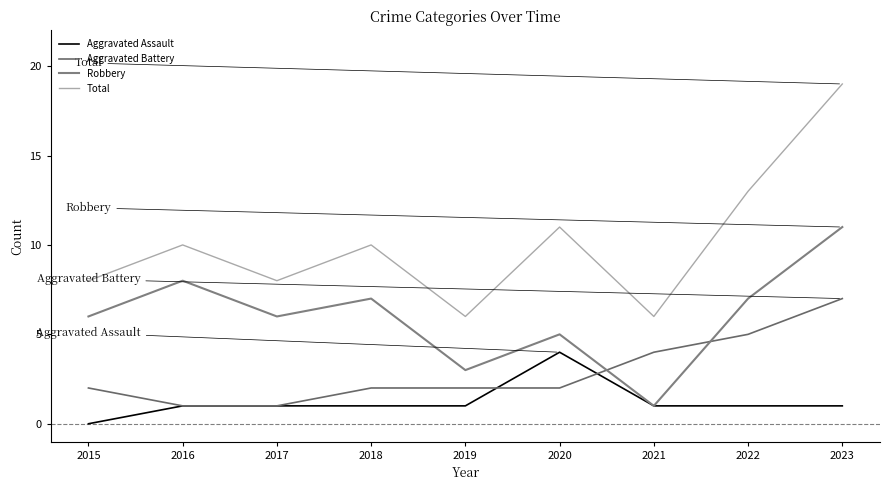

What is the spread (max minus min) of values at 2022?

12